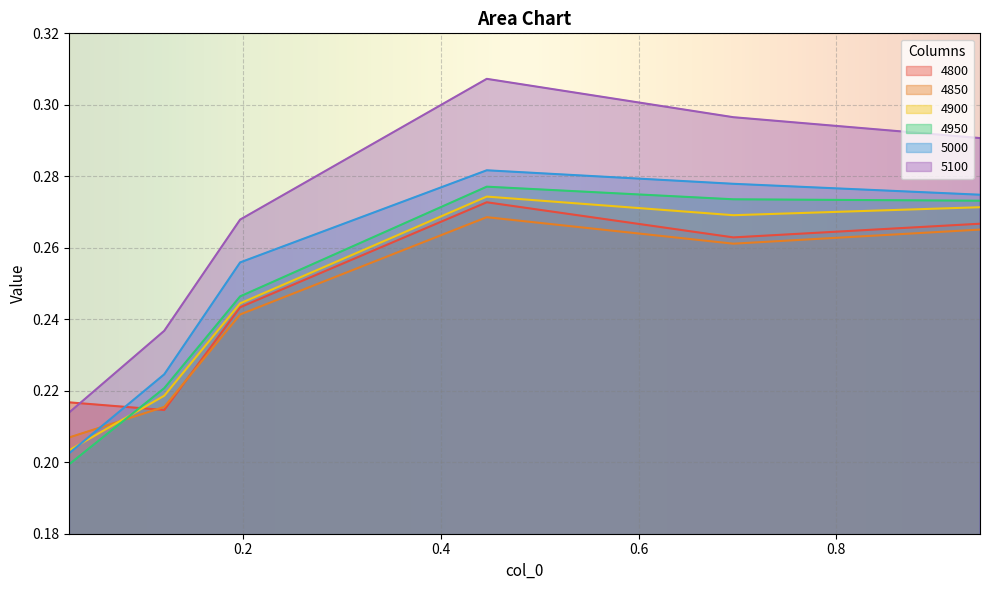

After their last crossing, which series has the higher values: 4800 or 5000?

5000